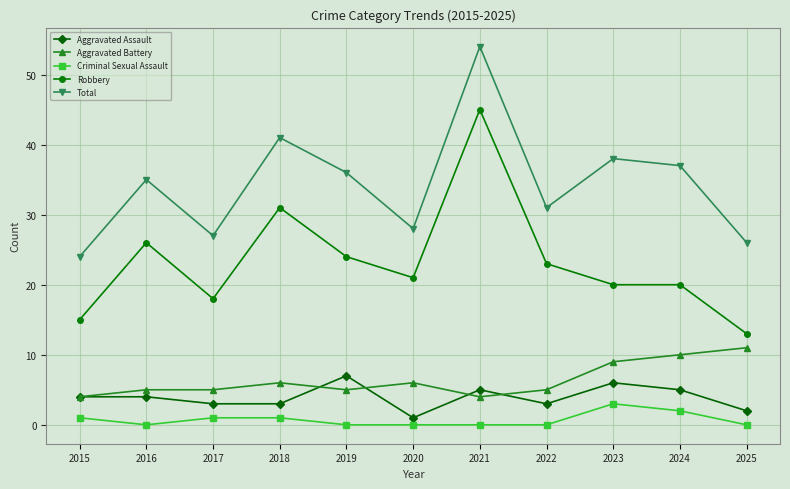

At which category does Total reach its first local valley?

2017